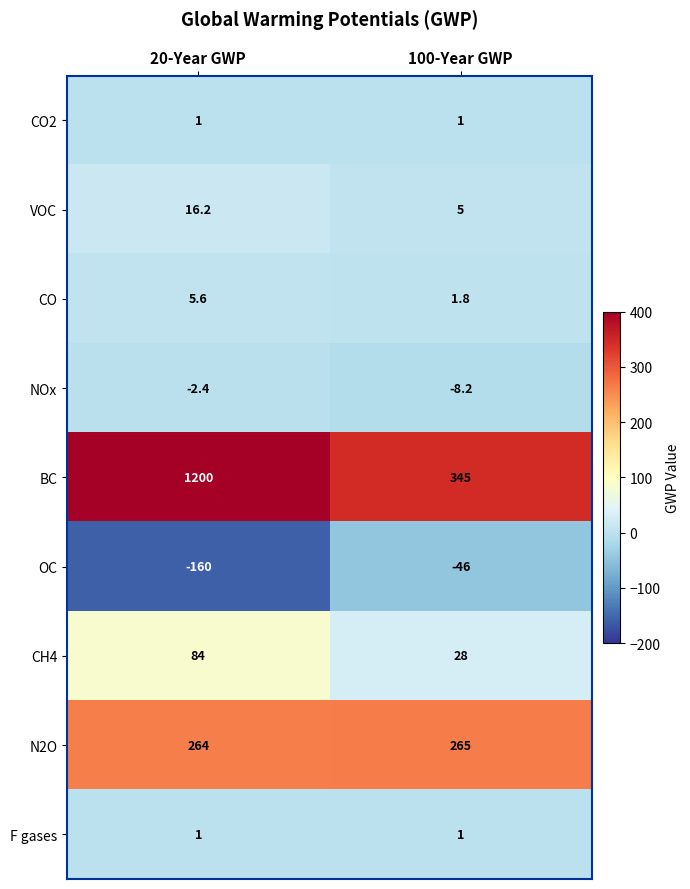

What is the difference between the highest and lowest values at 100-Year GWP?

391.0